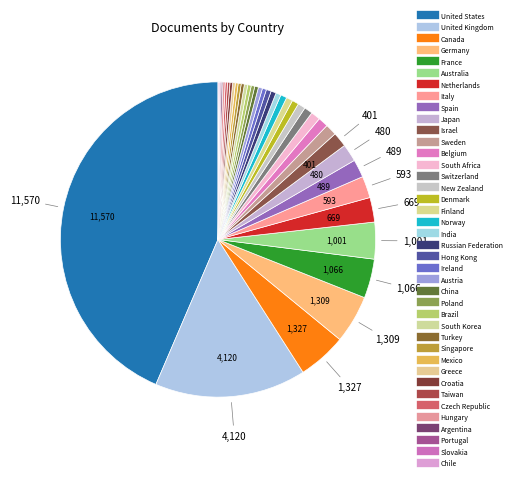

Combined, do Chile and United States account for over 50%?

No